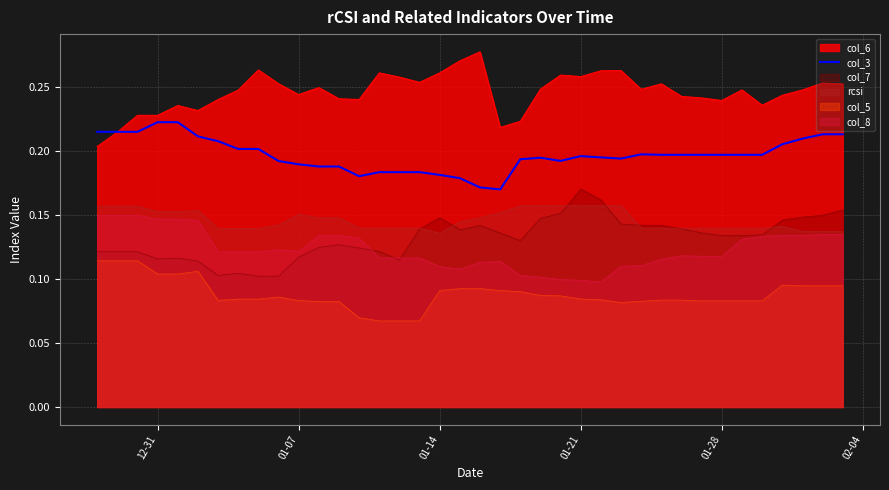

What is the value of the 20th point from the left?

0.2